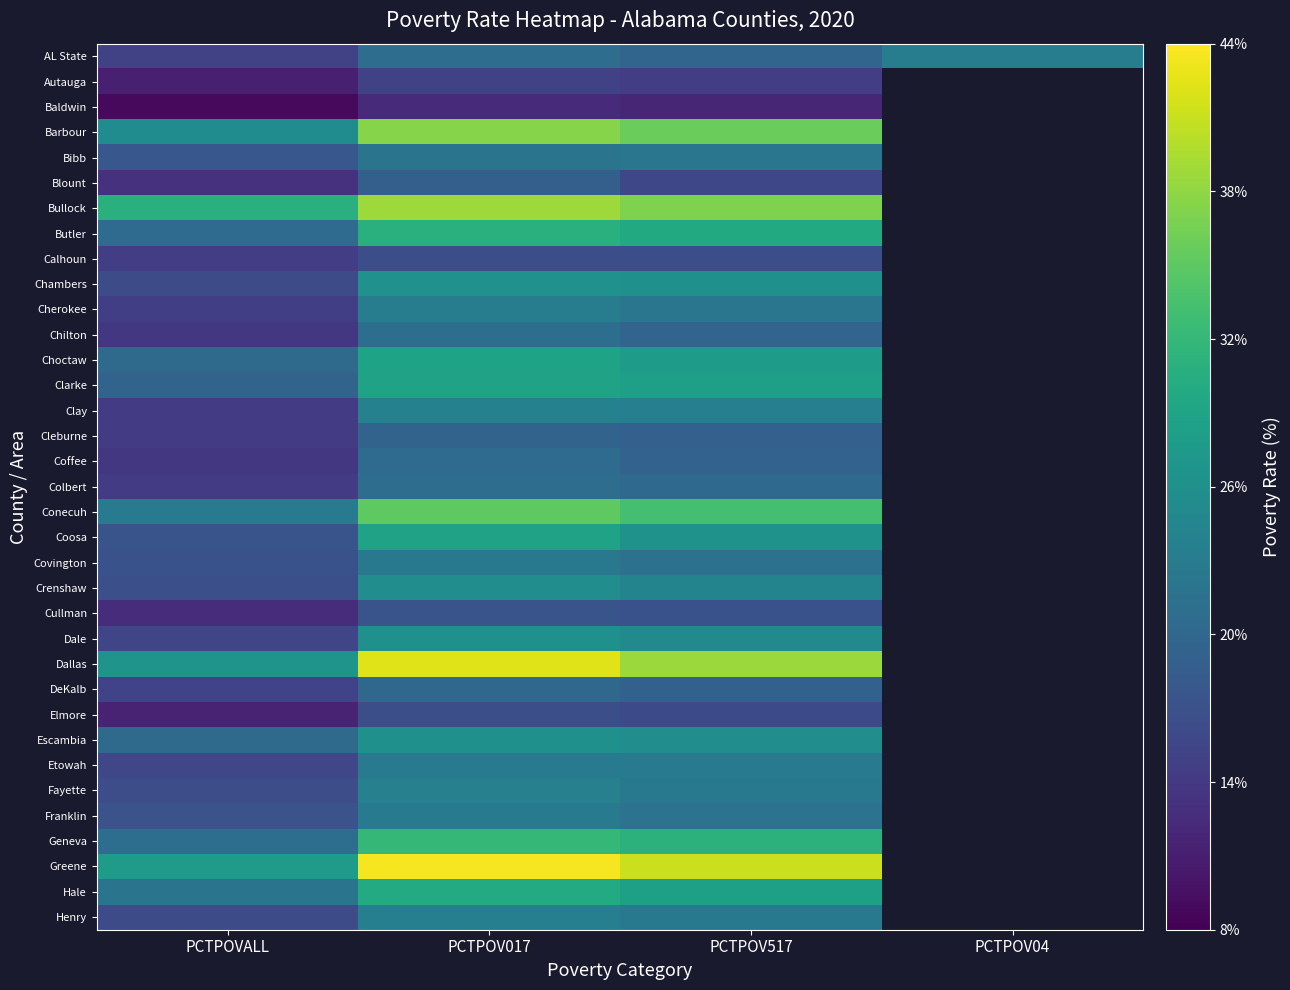

Is it true that Choctaw equals 11.2 at PCTPOVALL?

False